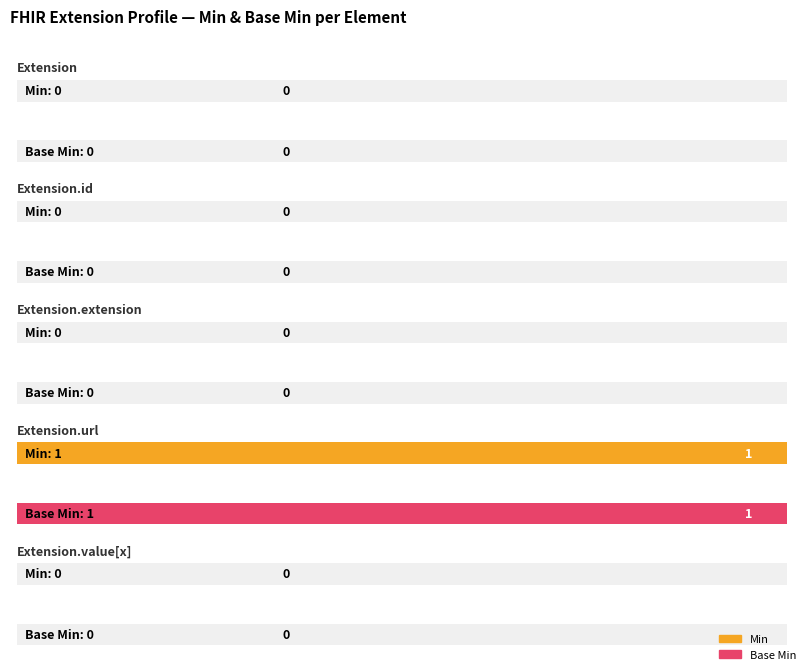

Count the number of categories in the chart.

5